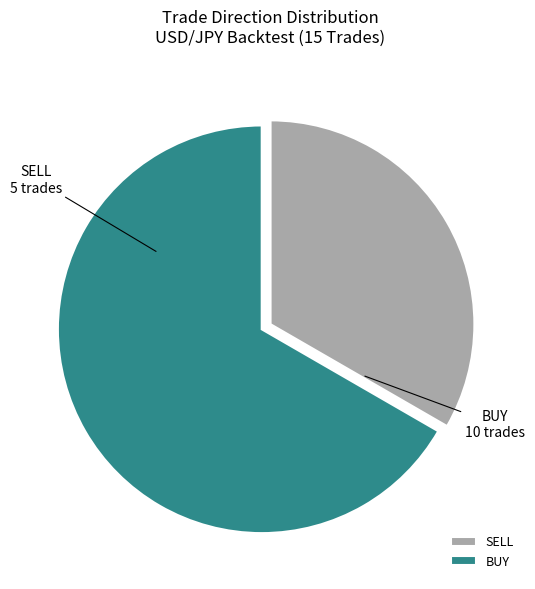

Which slice is the smallest?

SELL